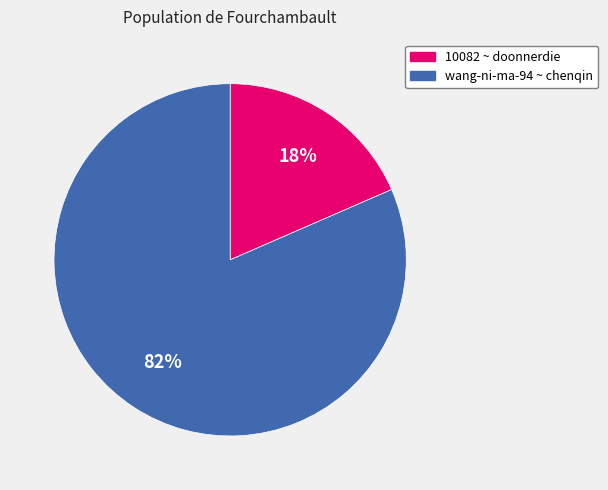

Is there any slice that represents more than half of the pie?

Yes